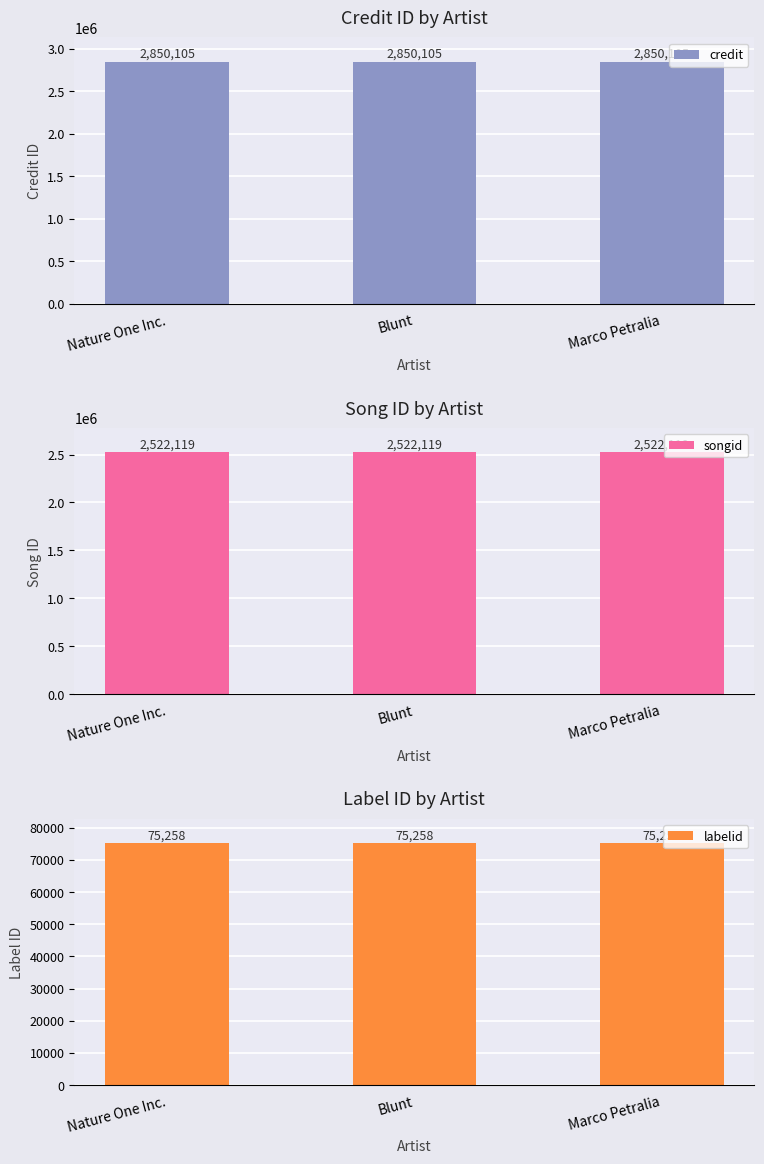

What is the total value across all series at Marco Petralia?

5447482